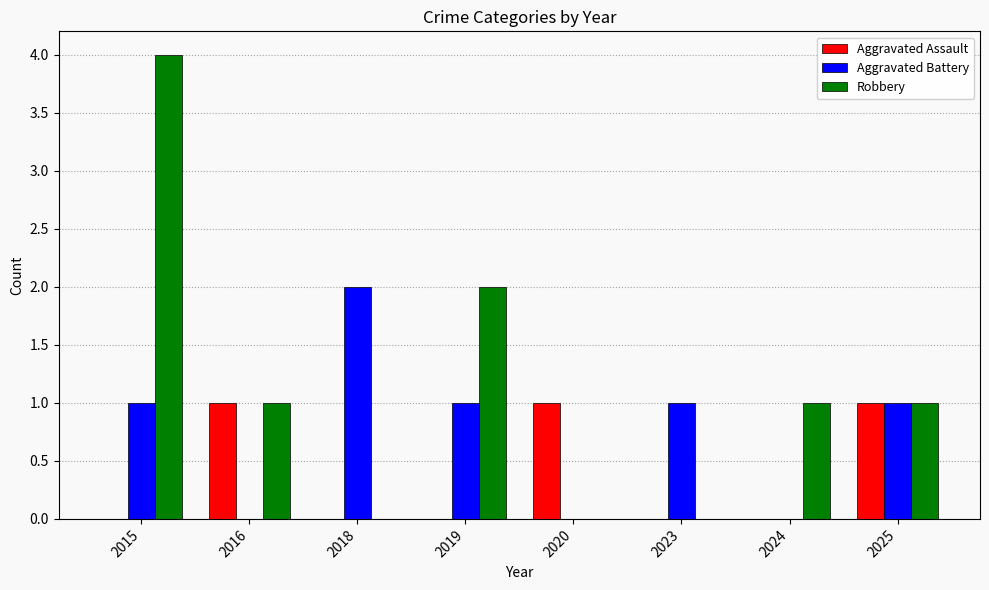

What value does the Robbery series have at 2024?

1